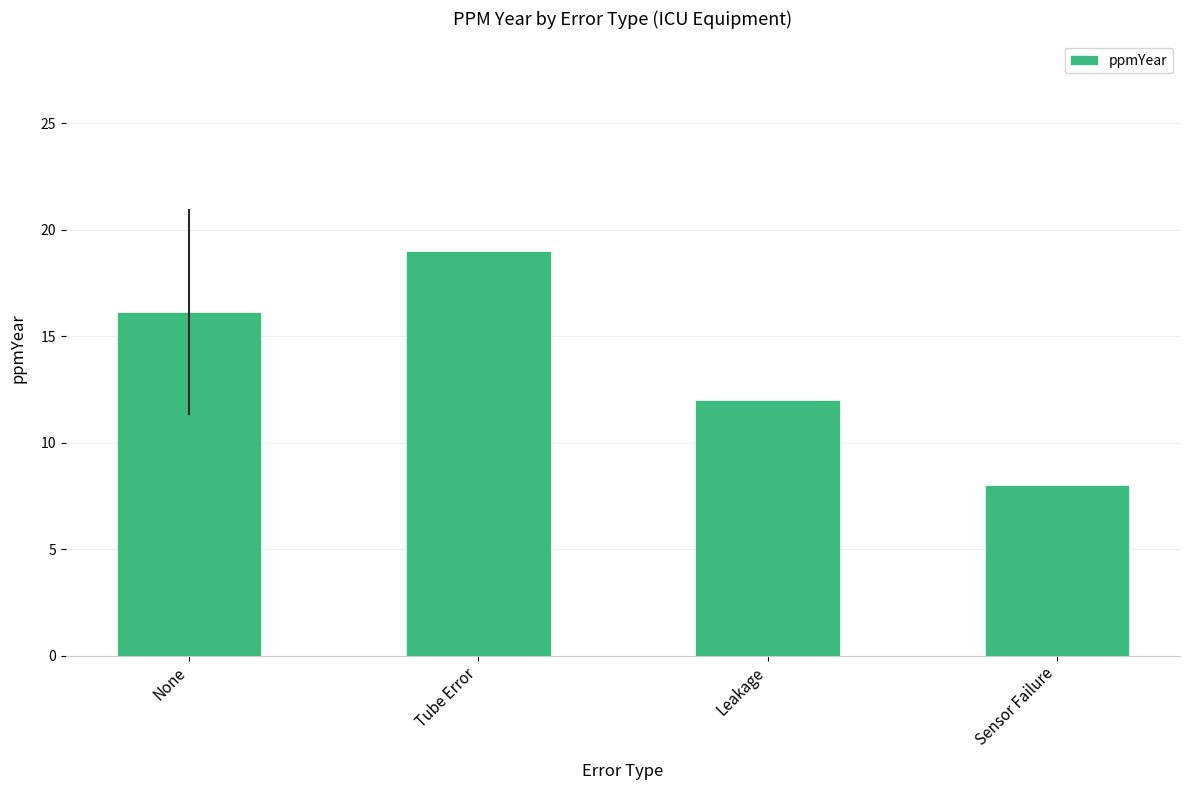

Reading right to left, what are all the values shown in this chart?

8.0	12.0	19.0	16.1